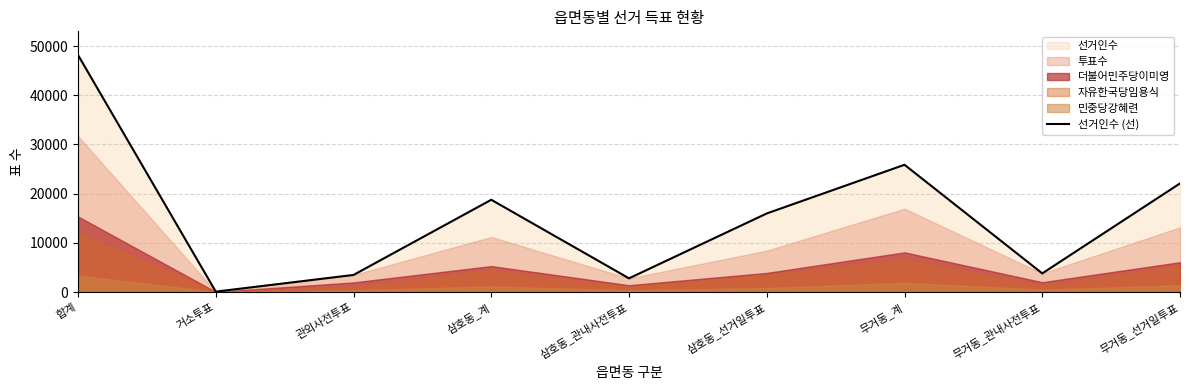

Where does the data first go above 15978?

합계